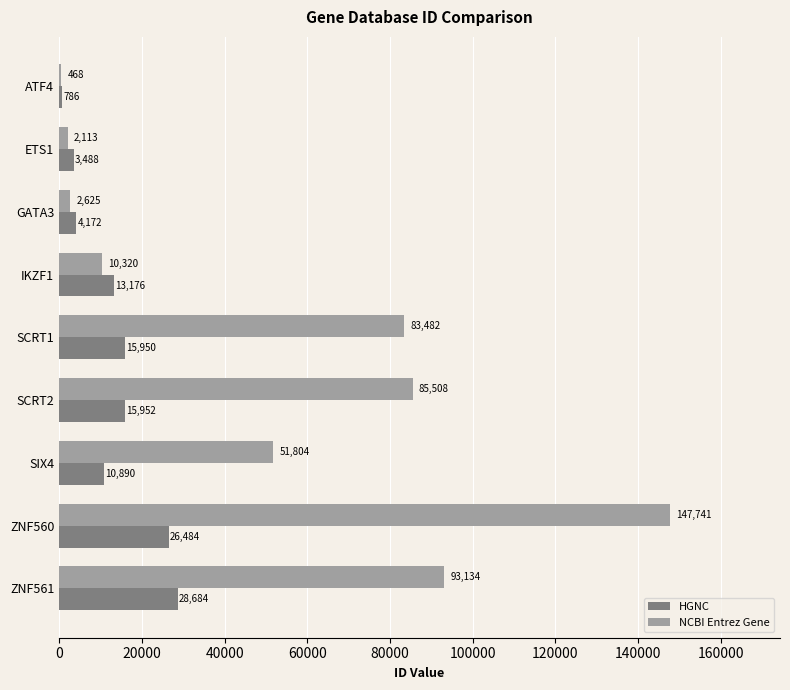

True or false: HGNC has a value of 24203 at SCRT1.

False